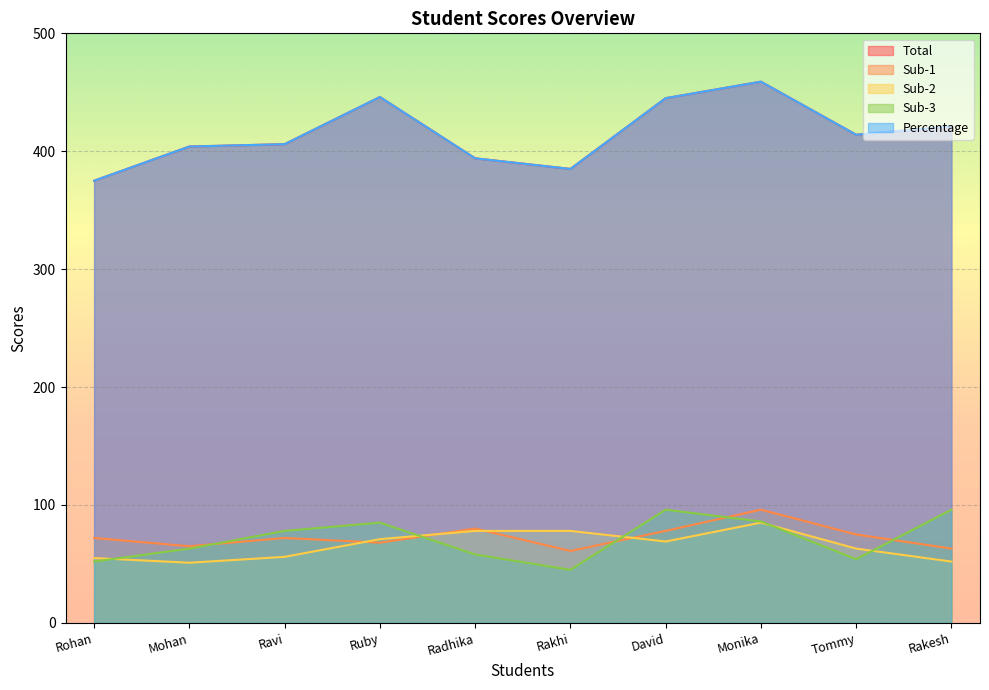

At which label does Sub-1 first exceed 72?

Radhika